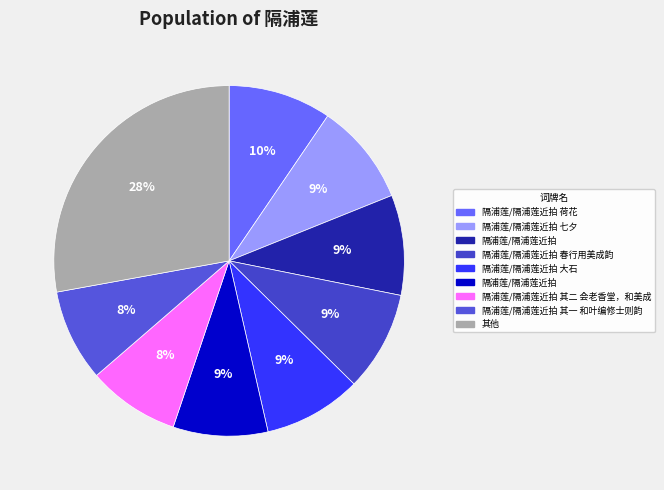

Is there a majority slice in this chart?

No